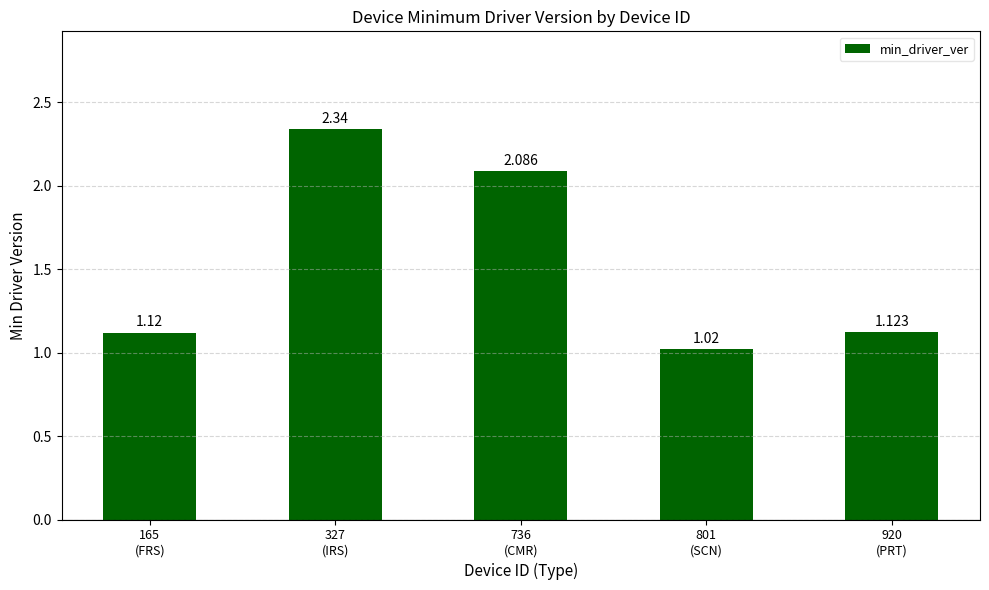

True or false: the data shows 3.2 at 736
(CMR).

False